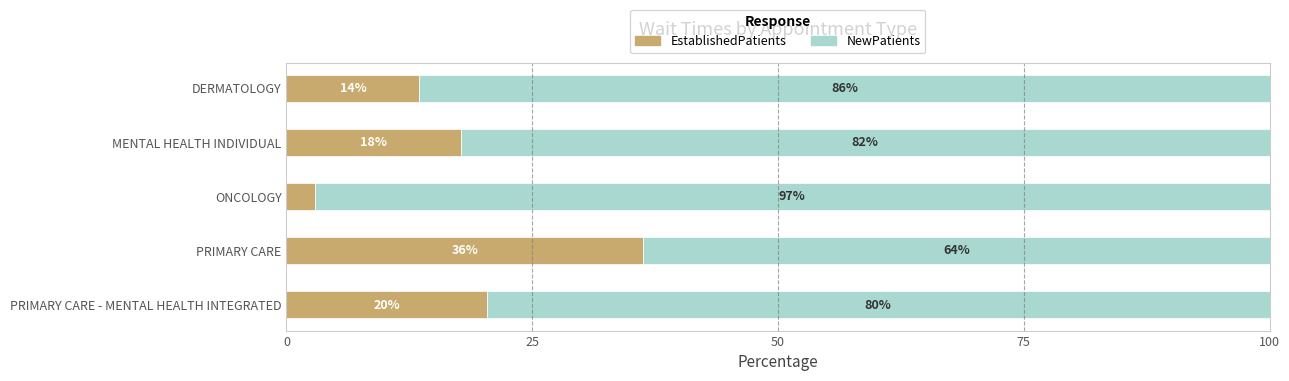

At how many categories does at least one series exceed 10?

5